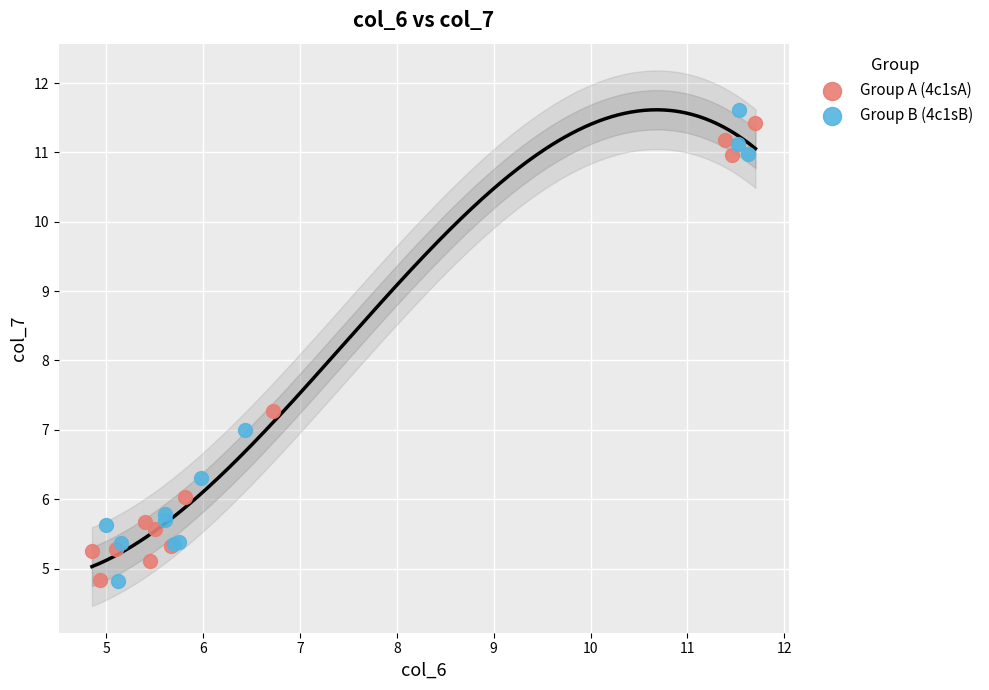

Which series has the widest spread of Y values?

Group B (4c1sB)